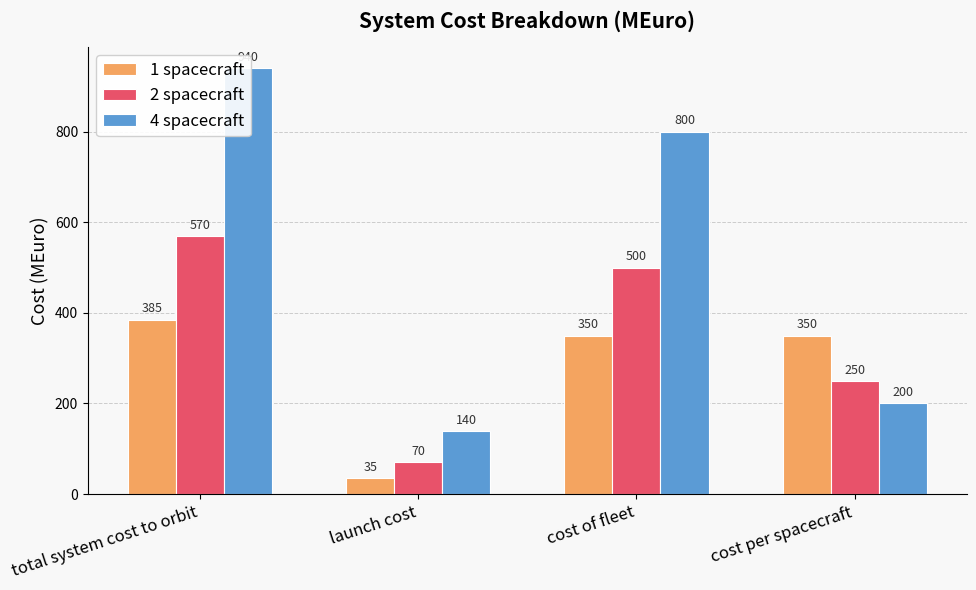

Reading left to right, transcribe all the data shown in this chart.

1 spacecraft: total system cost to orbit=385	launch cost=35	cost of fleet=350	cost per spacecraft=350
2 spacecraft: total system cost to orbit=570	launch cost=70	cost of fleet=500	cost per spacecraft=250
4 spacecraft: total system cost to orbit=940	launch cost=140	cost of fleet=800	cost per spacecraft=200